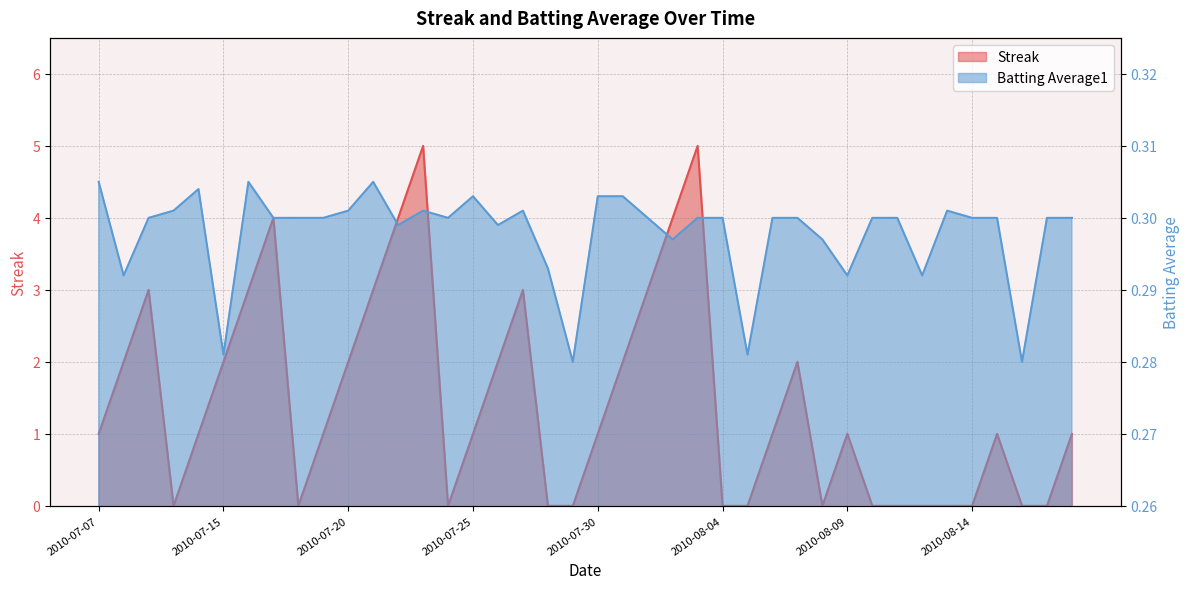

How many Batting Average1 values are between 0 and 1?

40